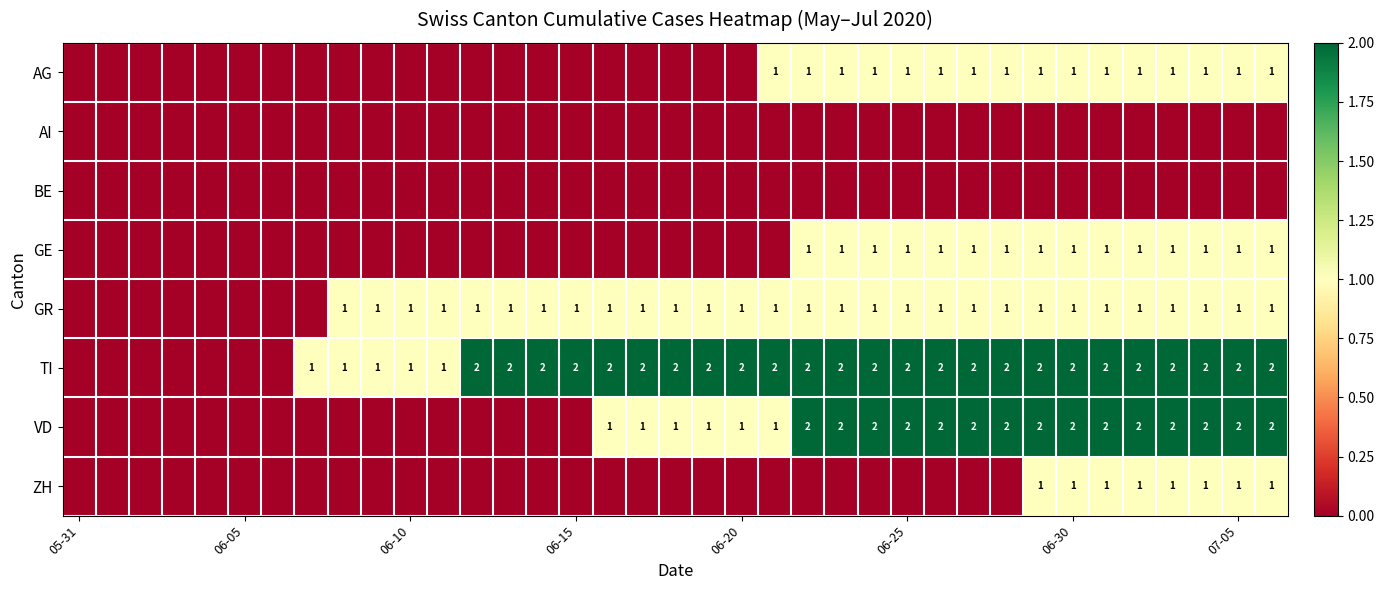

What is the difference between the maximum and minimum values in the VD series?

2